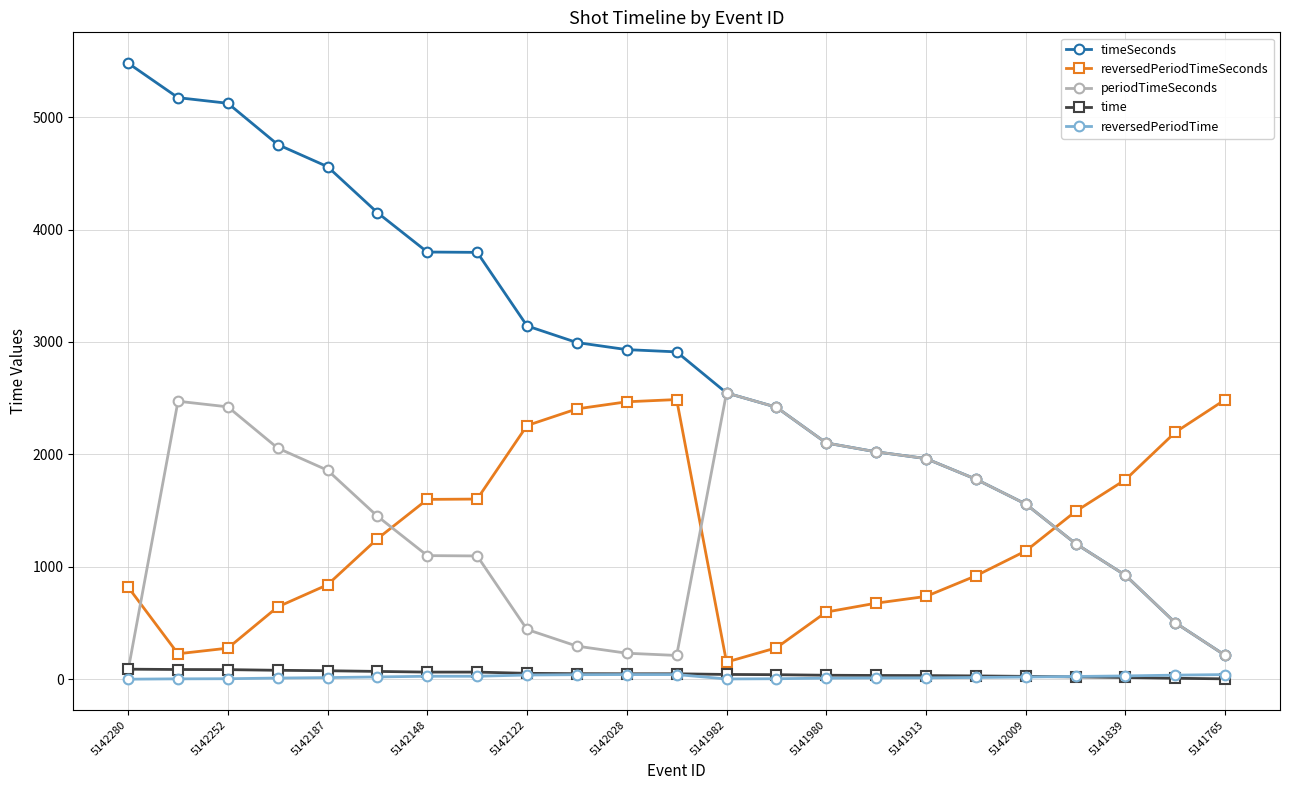

How many distinct data groups are displayed?

5